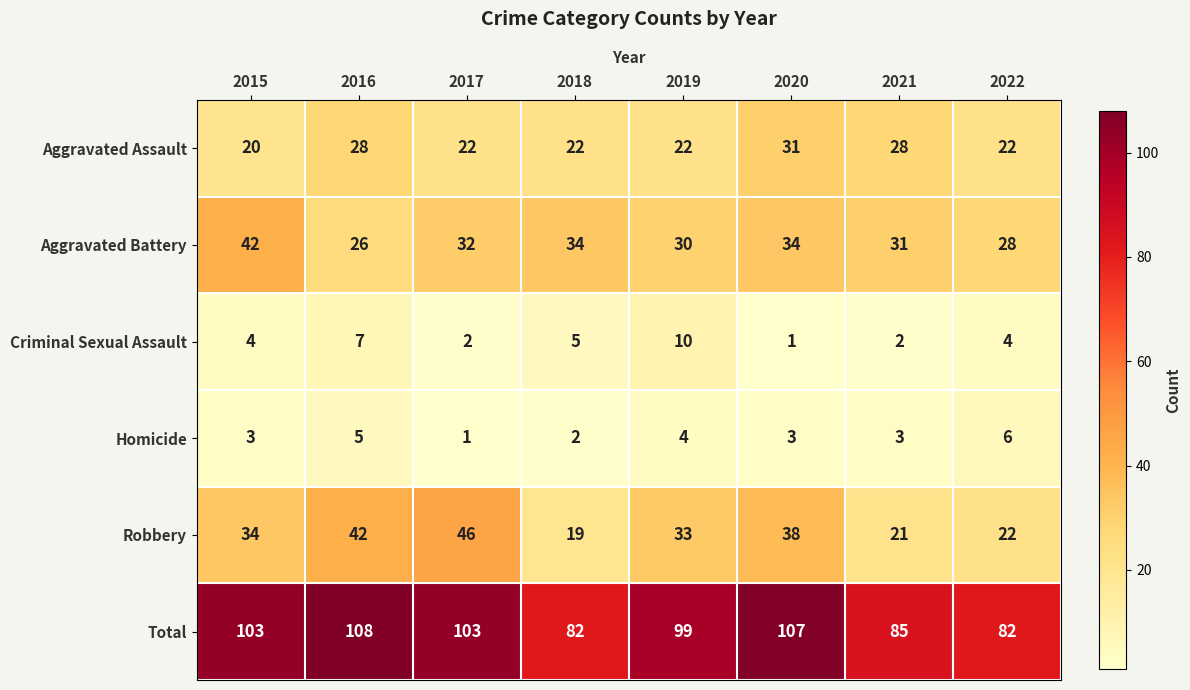

Between 2020 and 2022, which series saw the biggest shift?

Total